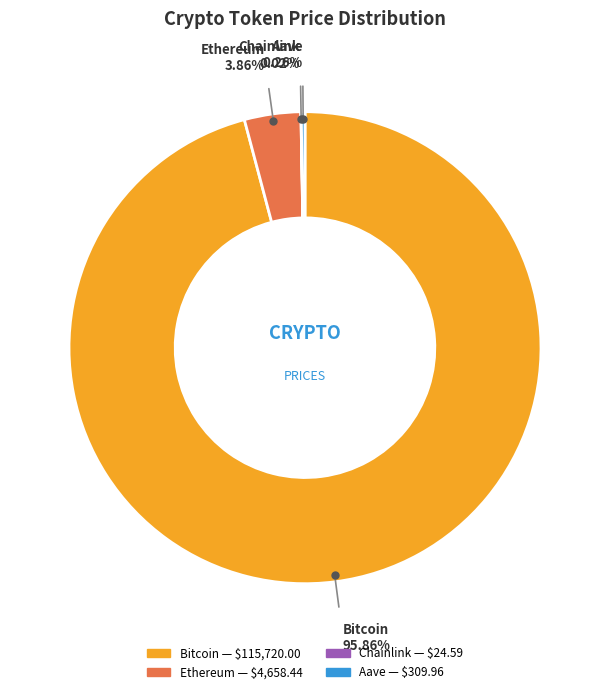

Does any single category account for the majority?

Yes